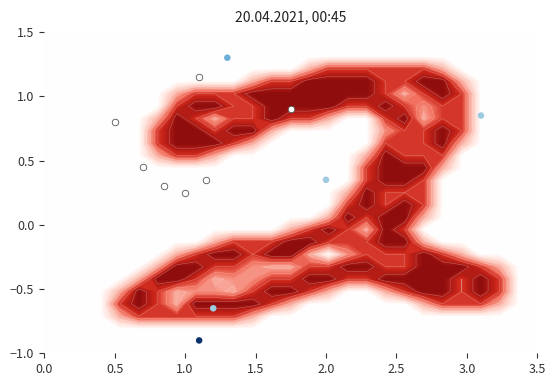

Reading left to right, extract all data points from this chart.

row_0: 0.0	0.0	0.0	0.0	0.0	0.0	0.0	0.0	0.0	0.0	0.0	0.0	0.0	0.0	0.0	0.0	0.0	0.0	0.0	0.0	0.0	0.0	0.0	0.0	0.0	0.0	0.0
row_1: 0.0	0.0	0.0	0.0	0.0	0.0	0.0	0.0	0.0	0.0	0.0	0.0	0.0	0.0	0.0	0.0	0.0	0.0	0.0	0.0	0.0	0.0	0.0	0.0	0.0	0.0	0.0
row_2: 0.0	0.0	0.0	0.0	0.0	0.0	0.0	0.0	0.0	0.0	0.0	0.0	0.0	0.0	0.0	0.0	0.0	0.0	0.0	0.0	0.0	0.0	0.0	0.0	0.0	0.0	0.0
row_3: 0.0	0.0	0.0	0.0	0.0	0.0	0.0	0.0	0.0	0.0	0.0	0.0	0.0	0.0	0.8	1.5	1.5	1.5	1.5	1.5	1.5	0.8	0.0	0.0	0.0	0.0	0.0
row_4: 0.0	0.0	0.0	0.0	0.0	0.0	0.0	0.0	0.0	0.0	0.0	0.8	1.5	1.5	2.0	2.0	2.0	2.0	1.5	1.5	2.0	2.0	0.8	0.0	0.0	0.0	0.0
row_5: 0.0	0.0	0.0	0.0	0.0	0.0	0.0	0.8	1.5	1.5	1.5	2.0	2.0	2.0	2.0	2.0	2.0	2.0	1.5	0.8	1.5	2.0	1.5	0.0	0.0	0.0	0.0
row_6: 0.0	0.0	0.0	0.0	0.0	0.0	0.0	1.5	2.0	2.0	1.5	1.5	2.0	2.0	2.0	2.0	1.5	1.5	2.0	1.5	1.0	1.5	1.5	0.0	0.0	0.0	0.0
row_7: 0.0	0.0	0.0	0.0	0.0	0.0	0.8	2.0	1.5	0.8	1.5	1.5	2.0	1.5	1.5	0.8	0.0	0.0	1.5	2.0	0.8	1.5	1.5	0.0	0.0	0.0	0.0
row_8: 0.0	0.0	0.0	0.0	0.0	0.0	1.5	2.0	2.0	1.5	2.0	2.0	0.8	0.0	0.0	0.0	0.0	0.0	1.0	1.5	1.5	2.0	1.5	0.0	0.0	0.0	0.0
row_9: 0.0	0.0	0.0	0.0	0.0	0.0	1.5	2.0	2.0	2.0	1.5	0.8	0.0	0.0	0.0	0.0	0.0	0.0	1.5	1.5	1.5	2.0	0.8	0.0	0.0	0.0	0.0
row_10: 0.0	0.0	0.0	0.0	0.0	0.0	0.8	1.5	1.5	0.8	0.0	0.0	0.0	0.0	0.0	0.0	0.0	0.8	2.0	1.5	1.5	1.5	0.0	0.0	0.0	0.0	0.0
row_11: 0.0	0.0	0.0	0.0	0.0	0.0	0.0	0.0	0.0	0.0	0.0	0.0	0.0	0.0	0.0	0.0	0.0	1.5	2.0	2.0	2.0	0.8	0.0	0.0	0.0	0.0	0.0
row_12: 0.0	0.0	0.0	0.0	0.0	0.0	0.0	0.0	0.0	0.0	0.0	0.0	0.0	0.0	0.0	0.0	0.0	1.5	2.0	2.0	1.5	0.0	0.0	0.0	0.0	0.0	0.0
row_13: 0.0	0.0	0.0	0.0	0.0	0.0	0.0	0.0	0.0	0.0	0.0	0.0	0.0	0.0	0.0	0.0	0.8	2.0	1.5	1.5	1.5	0.0	0.0	0.0	0.0	0.0	0.0
row_14: 0.0	0.0	0.0	0.0	0.0	0.0	0.0	0.0	0.0	0.0	0.0	0.0	0.0	0.0	0.0	0.0	1.5	2.0	1.5	2.0	1.5	0.0	0.0	0.0	0.0	0.0	0.0
row_15: 0.0	0.0	0.0	0.0	0.0	0.0	0.0	0.0	0.0	0.0	0.0	0.0	0.0	0.0	0.0	0.8	2.0	1.5	2.0	2.0	0.8	0.0	0.0	0.0	0.0	0.0	0.0
row_16: 0.0	0.0	0.0	0.0	0.0	0.0	0.0	0.0	0.0	0.0	0.0	0.0	0.0	0.8	1.5	2.0	1.5	0.8	2.0	1.5	0.0	0.0	0.0	0.0	0.0	0.0	0.0
row_17: 0.0	0.0	0.0	0.0	0.0	0.0	0.0	0.0	0.0	0.8	1.5	1.5	1.5	2.0	2.0	1.5	1.5	1.5	2.0	2.0	0.8	0.0	0.0	0.0	0.0	0.0	0.0
row_18: 0.0	0.0	0.0	0.0	0.0	0.0	0.0	0.8	1.5	2.0	2.0	1.5	2.0	2.0	0.8	0.0	1.0	1.5	1.5	1.5	2.0	1.5	0.8	0.0	0.0	0.0	0.0
row_19: 0.0	0.0	0.0	0.0	0.0	0.0	0.8	2.0	2.0	1.5	1.5	1.0	0.8	0.8	1.5	1.5	2.0	2.0	1.5	1.5	2.0	2.0	2.0	1.5	0.8	0.0	0.0
row_20: 0.0	0.0	0.0	0.0	0.0	0.8	2.0	2.0	1.5	0.8	1.0	1.0	1.5	1.5	2.0	2.0	1.5	1.5	2.0	2.0	2.0	2.0	1.5	2.0	1.5	0.0	0.0
row_21: 0.0	0.0	0.0	0.0	0.8	2.0	1.5	0.8	1.0	1.0	0.8	1.5	2.0	2.0	1.5	0.8	0.0	0.0	0.8	1.5	2.0	2.0	1.5	2.0	1.5	0.0	0.0
row_22: 0.0	0.0	0.0	0.0	1.5	2.0	1.5	0.8	2.0	2.0	2.0	2.0	1.5	0.8	0.0	0.0	0.0	0.0	0.0	0.0	0.8	1.5	1.5	1.5	0.8	0.0	0.0
row_23: 0.0	0.0	0.0	0.0	0.8	1.5	1.5	1.5	1.5	1.5	1.5	0.8	0.0	0.0	0.0	0.0	0.0	0.0	0.0	0.0	0.0	0.0	0.0	0.0	0.0	0.0	0.0
row_24: 0.0	0.0	0.0	0.0	0.0	0.0	0.0	0.0	0.0	0.0	0.0	0.0	0.0	0.0	0.0	0.0	0.0	0.0	0.0	0.0	0.0	0.0	0.0	0.0	0.0	0.0	0.0
row_25: 0.0	0.0	0.0	0.0	0.0	0.0	0.0	0.0	0.0	0.0	0.0	0.0	0.0	0.0	0.0	0.0	0.0	0.0	0.0	0.0	0.0	0.0	0.0	0.0	0.0	0.0	0.0
row_26: 0.0	0.0	0.0	0.0	0.0	0.0	0.0	0.0	0.0	0.0	0.0	0.0	0.0	0.0	0.0	0.0	0.0	0.0	0.0	0.0	0.0	0.0	0.0	0.0	0.0	0.0	0.0